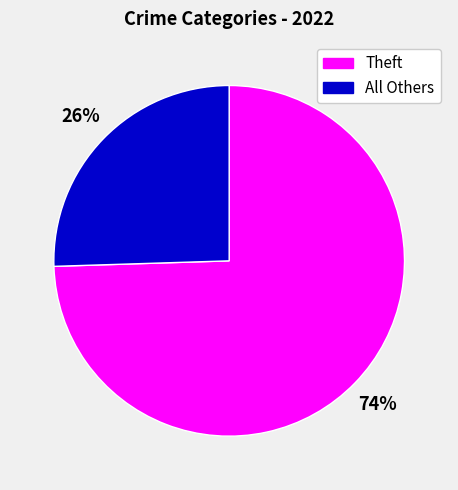

Rank the categories by value from highest to lowest.

Theft, All Others